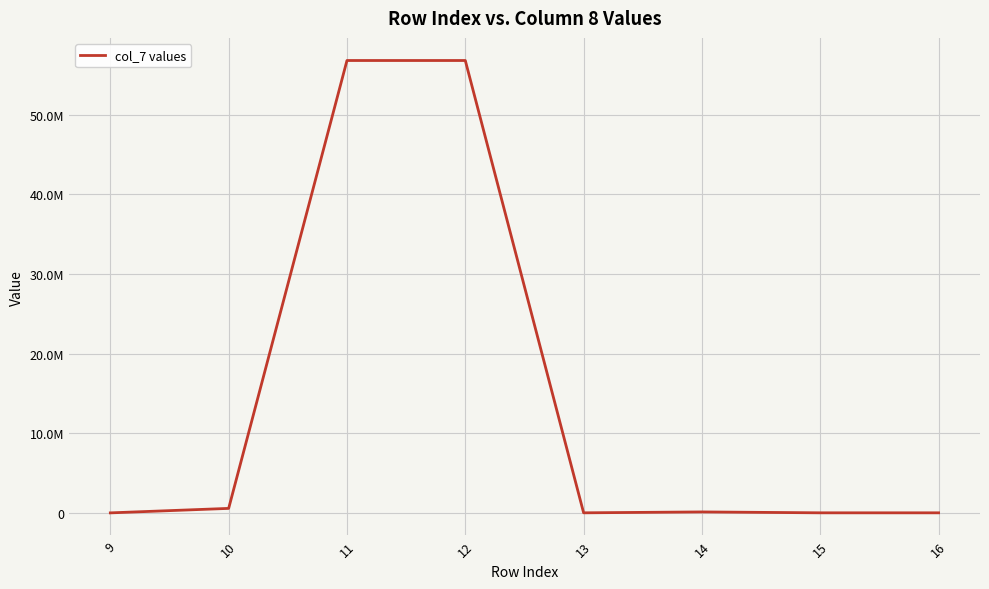

Does the chart display data point markers on the line(s)?

No